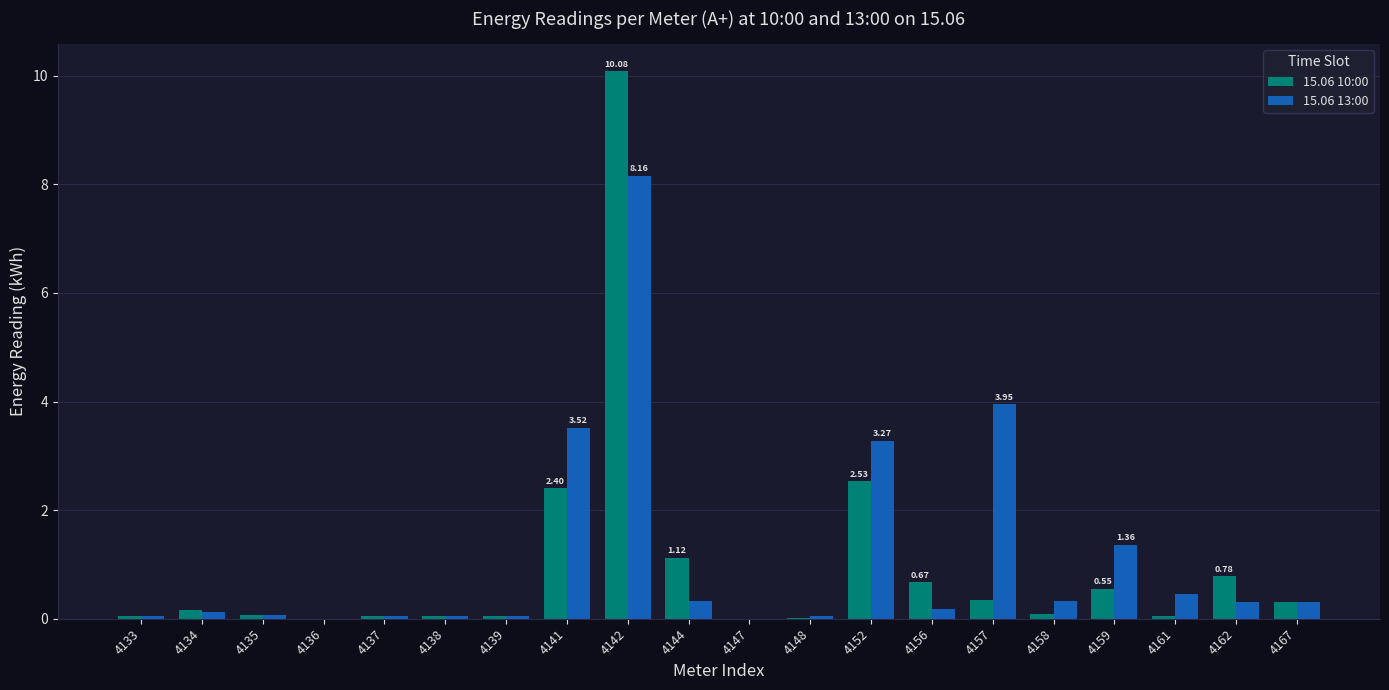

At which label does 15.06 10:00 reach its peak?

4142